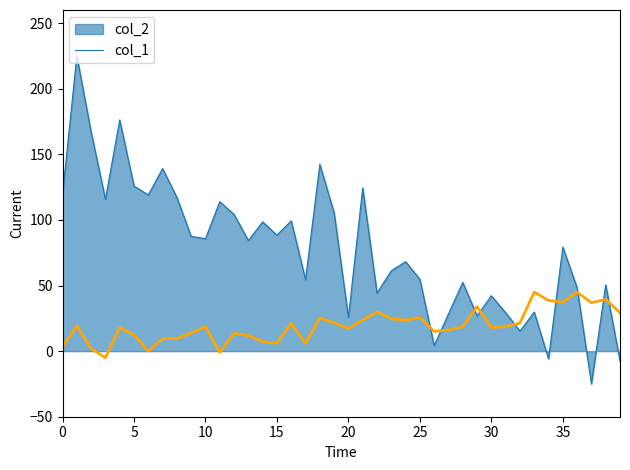

What is the difference between the maximum and minimum values in the col_2 series?

250.0